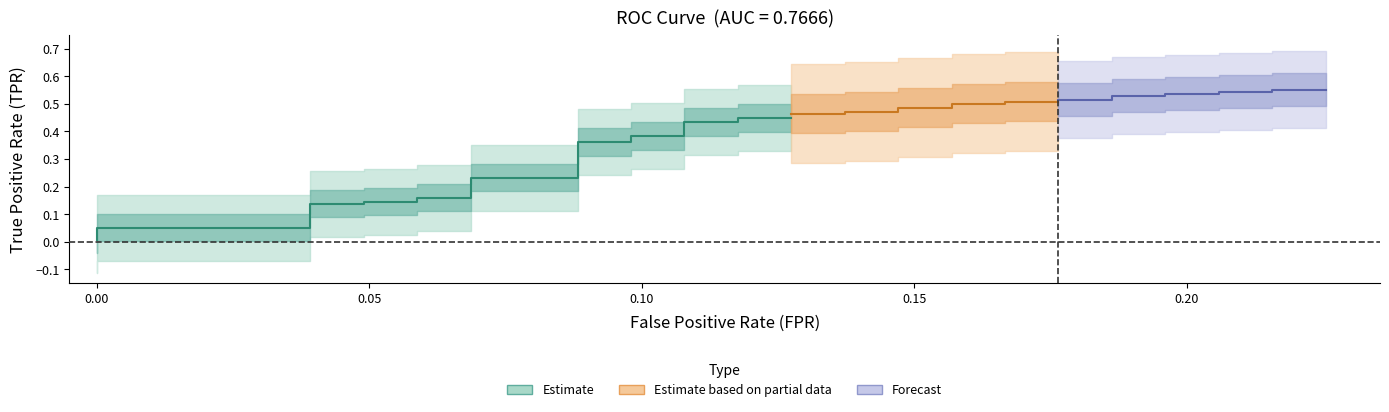

Reading right to left, transcribe all the data shown in this chart.

fpr: 39=0.2	38=0.2	37=0.2	36=0.2	35=0.2	34=0.2	33=0.2	32=0.2	31=0.2	30=0.2	29=0.2	28=0.2	27=0.2	26=0.2	25=0.2	24=0.1	23=0.1	22=0.1	21=0.1	20=0.1	19=0.1	18=0.1	17=0.1	16=0.1	15=0.1	14=0.1	13=0.1	12=0.1	11=0.1	10=0.1	9=0.1	8=0.1	7=0.1	6=0.0	5=0.0	4=0.0	3=0.0	2=0.0	tpr=0.0	fpr=0.0
tpr: 39=0.6	38=0.6	37=0.5	36=0.5	35=0.5	34=0.5	33=0.5	32=0.5	31=0.5	30=0.5	29=0.5	28=0.5	27=0.5	26=0.5	25=0.5	24=0.5	23=0.5	22=0.5	21=0.5	20=0.5	19=0.4	18=0.4	17=0.4	16=0.4	15=0.4	14=0.4	13=0.4	12=0.4	11=0.2	10=0.2	9=0.2	8=0.2	7=0.1	6=0.1	5=0.1	4=0.1	3=0.1	2=0.1	tpr=0.0	fpr=0.0